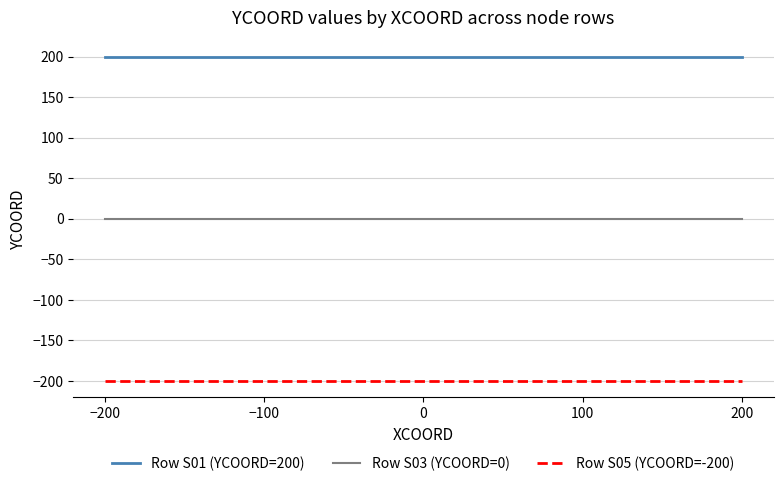

True or false: Row S05 (YCOORD=-200) and Row S03 (YCOORD=0) intersect in this chart.

False